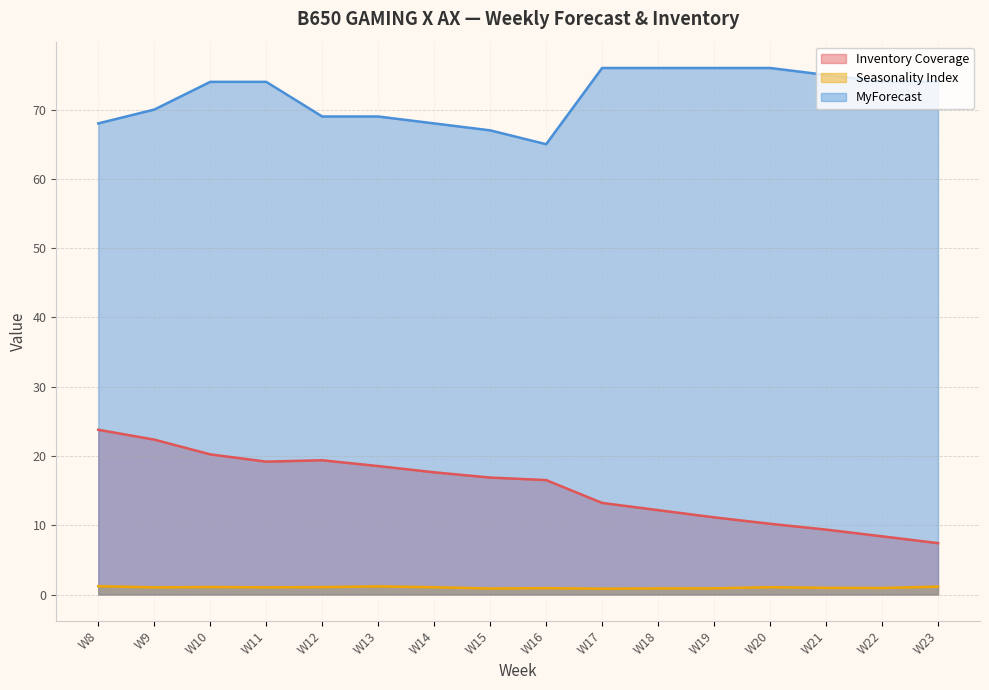

Reading left to right, transcribe all the data shown in this chart.

Inventory Coverage: W8=23.8	W9=22.4	W10=20.2	W11=19.2	W12=19.4	W13=18.5	W14=17.6	W15=16.9	W16=16.5	W17=13.2	W18=12.2	W19=11.1	W20=10.2	W21=9.4	W22=8.4	W23=7.4
Seasonality Index: W8=1.2	W9=1.0	W10=1.1	W11=1.0	W12=1.1	W13=1.2	W14=1.1	W15=0.9	W16=0.9	W17=0.8	W18=0.9	W19=0.9	W20=1.1	W21=1.0	W22=0.9	W23=1.1
MyForecast: W8=68.0	W9=70.0	W10=74.0	W11=74.0	W12=69.0	W13=69.0	W14=68.0	W15=67.0	W16=65.0	W17=76.0	W18=76.0	W19=76.0	W20=76.0	W21=75.0	W22=74.0	W23=74.0